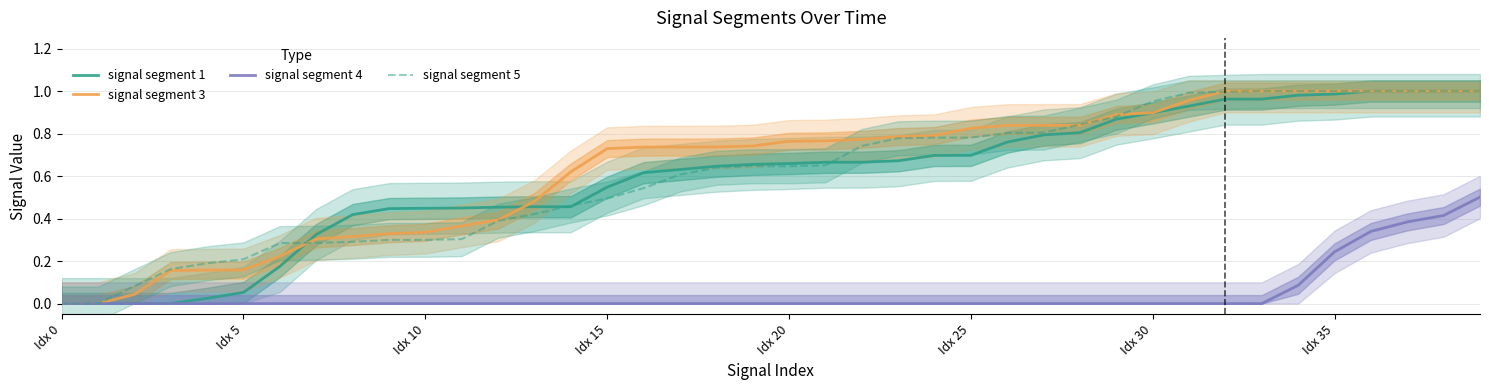

What is the average value of the signal segment 5 series?

0.6